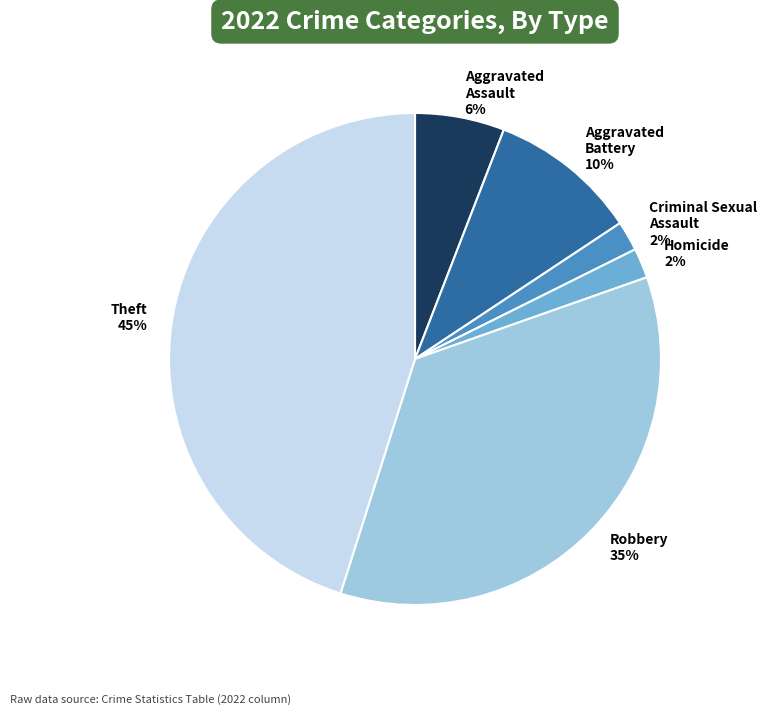

How many segments does this pie chart have?

6